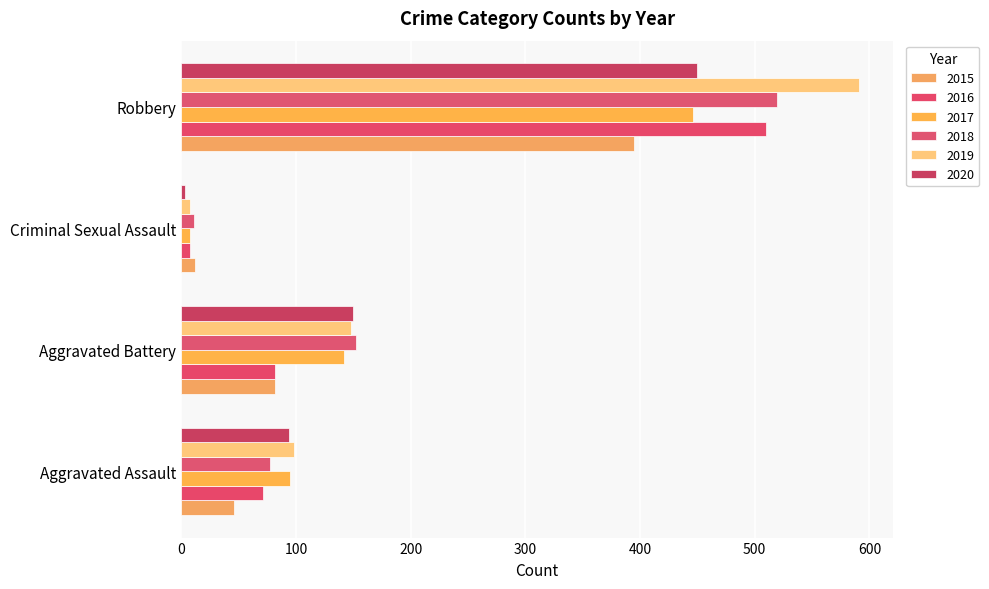

Reading right to left, extract all data points from this chart.

2015: Robbery=395	Criminal Sexual Assault=12	Aggravated Battery=82	Aggravated Assault=46
2016: Robbery=510	Criminal Sexual Assault=8	Aggravated Battery=82	Aggravated Assault=71
2017: Robbery=446	Criminal Sexual Assault=8	Aggravated Battery=142	Aggravated Assault=95
2018: Robbery=519	Criminal Sexual Assault=11	Aggravated Battery=152	Aggravated Assault=77
2019: Robbery=591	Criminal Sexual Assault=8	Aggravated Battery=148	Aggravated Assault=98
2020: Robbery=450	Criminal Sexual Assault=3	Aggravated Battery=150	Aggravated Assault=94